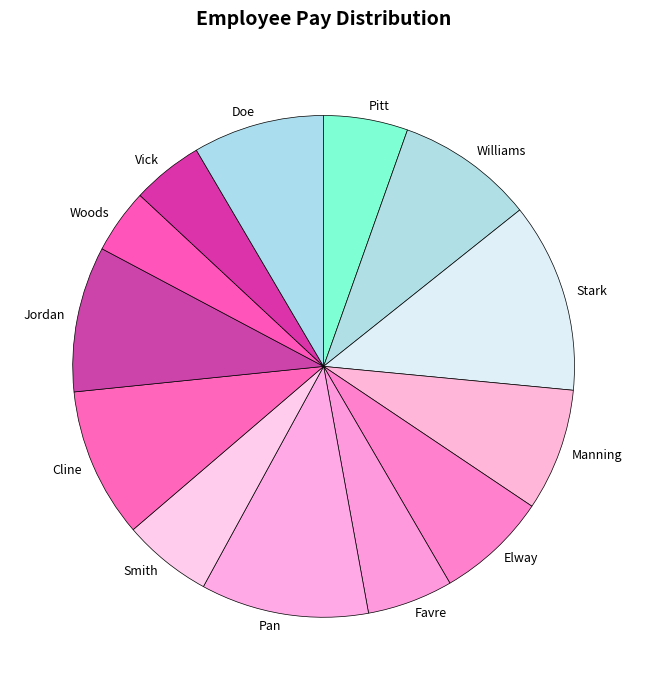

What is the largest slice in the pie chart?

Stark